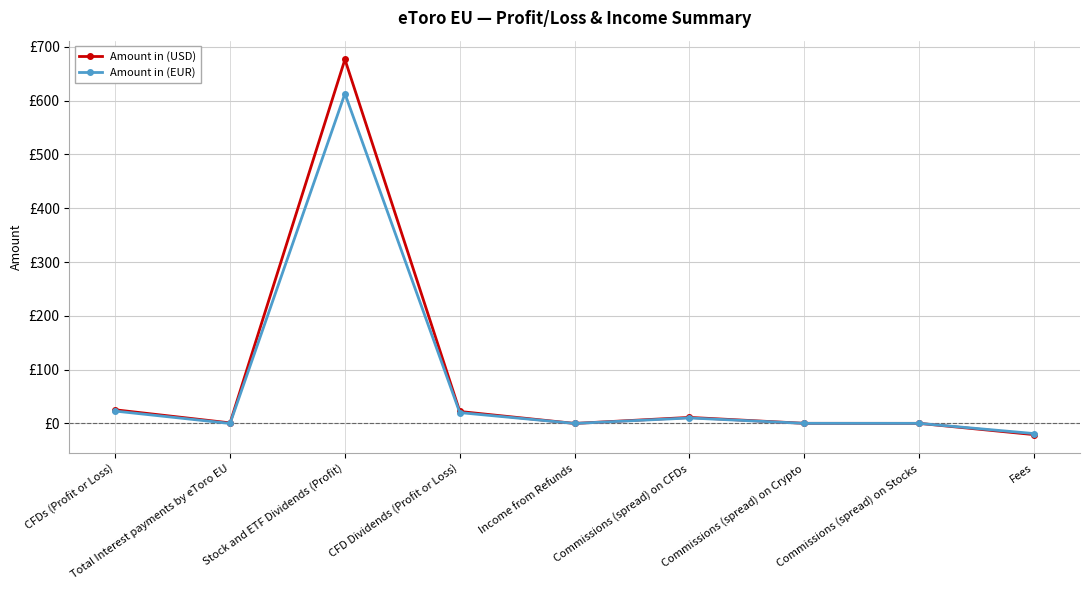

Rank the categories by Amount in (USD) value from lowest to highest.

Fees, Income from Refunds, Commissions (spread) on Stocks, Commissions (spread) on Crypto, Total Interest payments by eToro EU, Commissions (spread) on CFDs, CFD Dividends (Profit or Loss), CFDs (Profit or Loss), Stock and ETF Dividends (Profit)